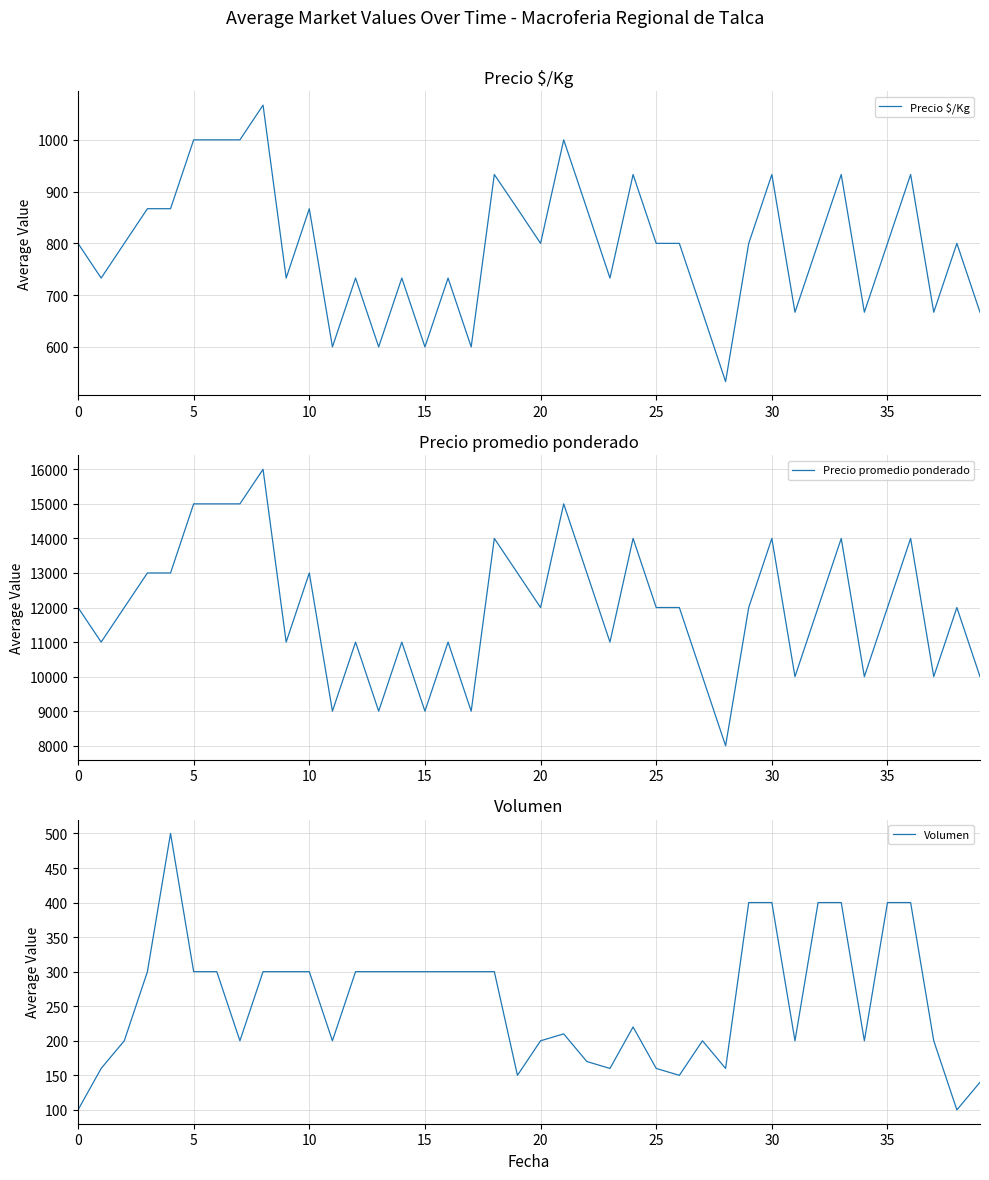

How many values in the Precio $/Kg series are below 800?

16